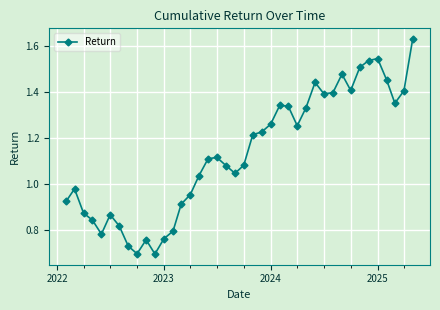

What is the sum of all values?

45.3